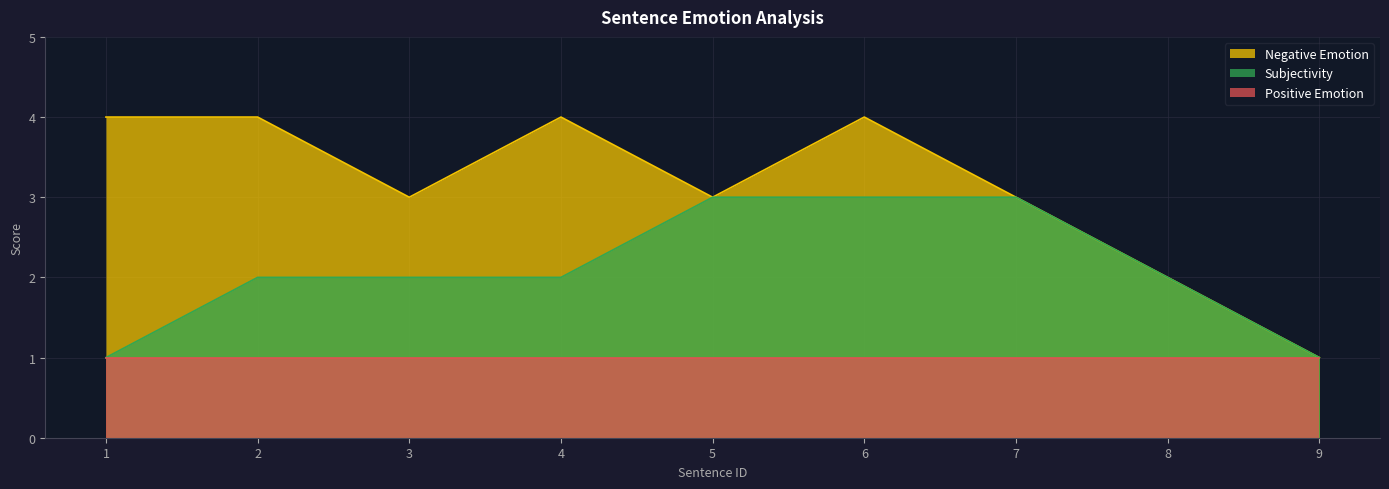

Which series has the largest total across all categories?

Negative Emotion